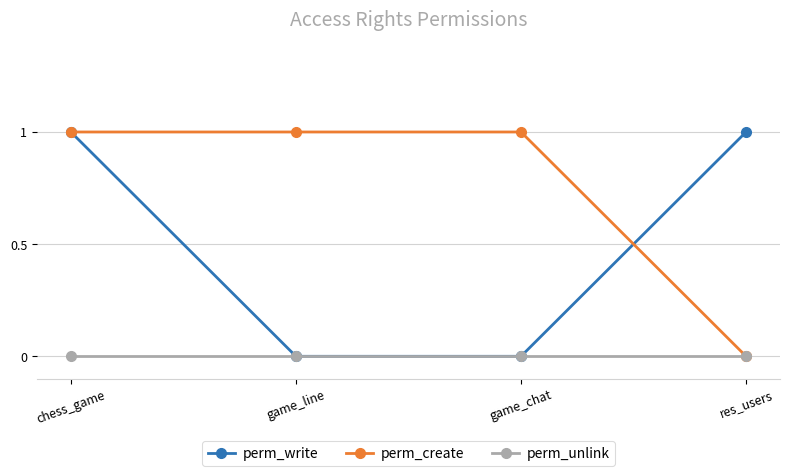

The value of perm_write at game_chat is 0. True or false?

True